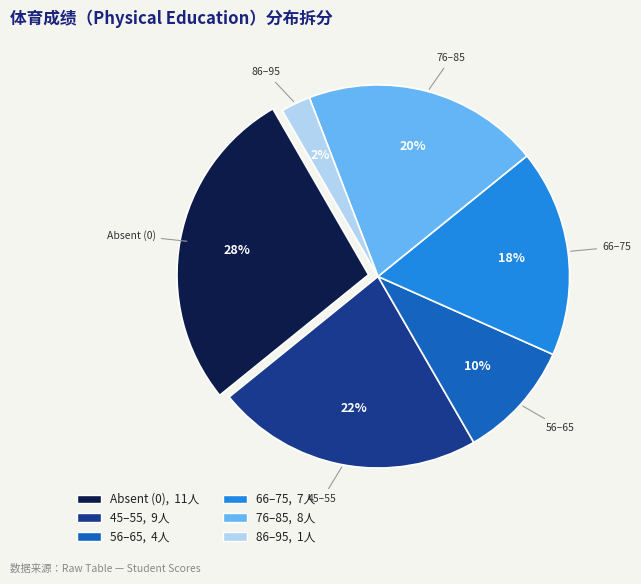

How many slices are in this pie chart?

6